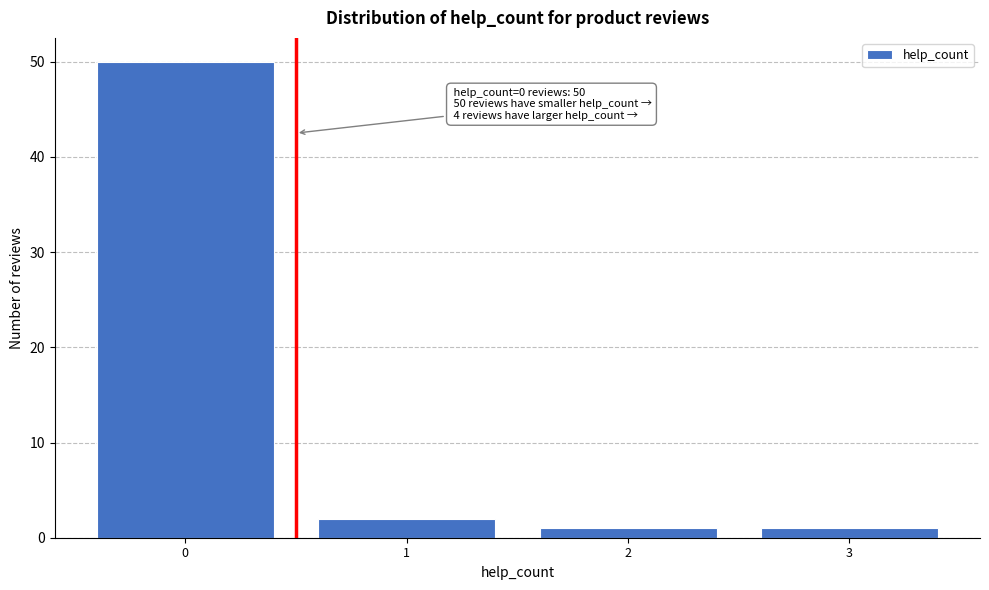

Over which range of the x-axis is the bar tallest?

-0.5 to 0.5